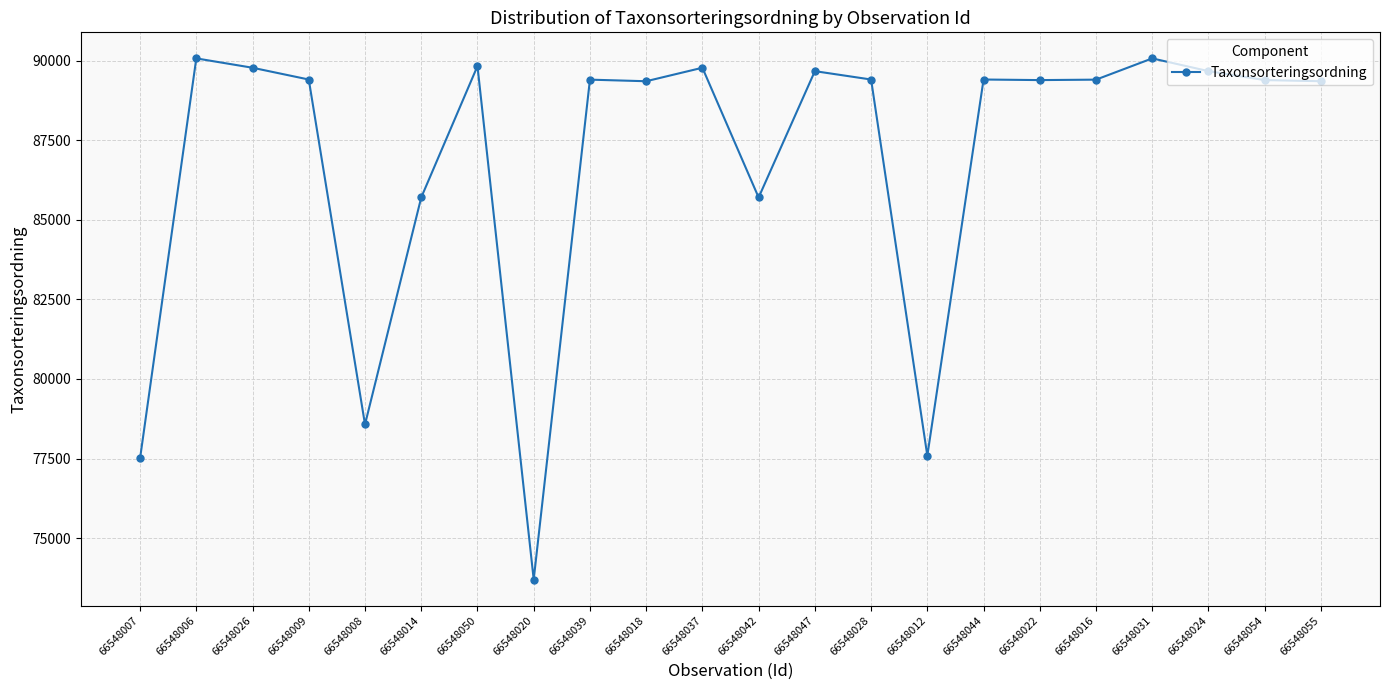

How many lines are shown in the chart?

1